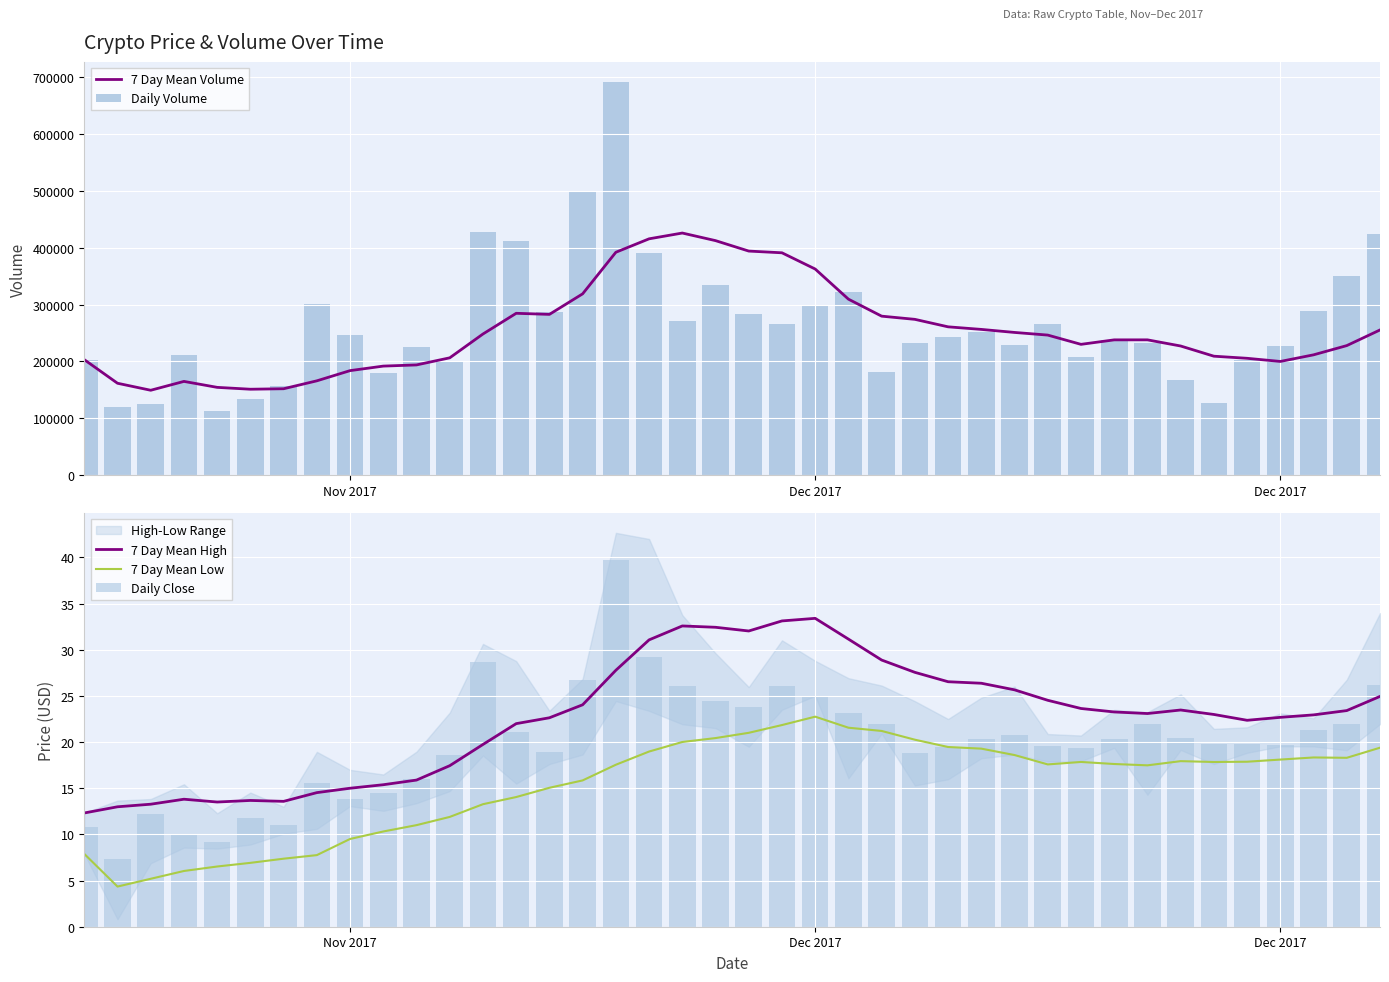

What is the sum of all Daily Volume values?

10567433